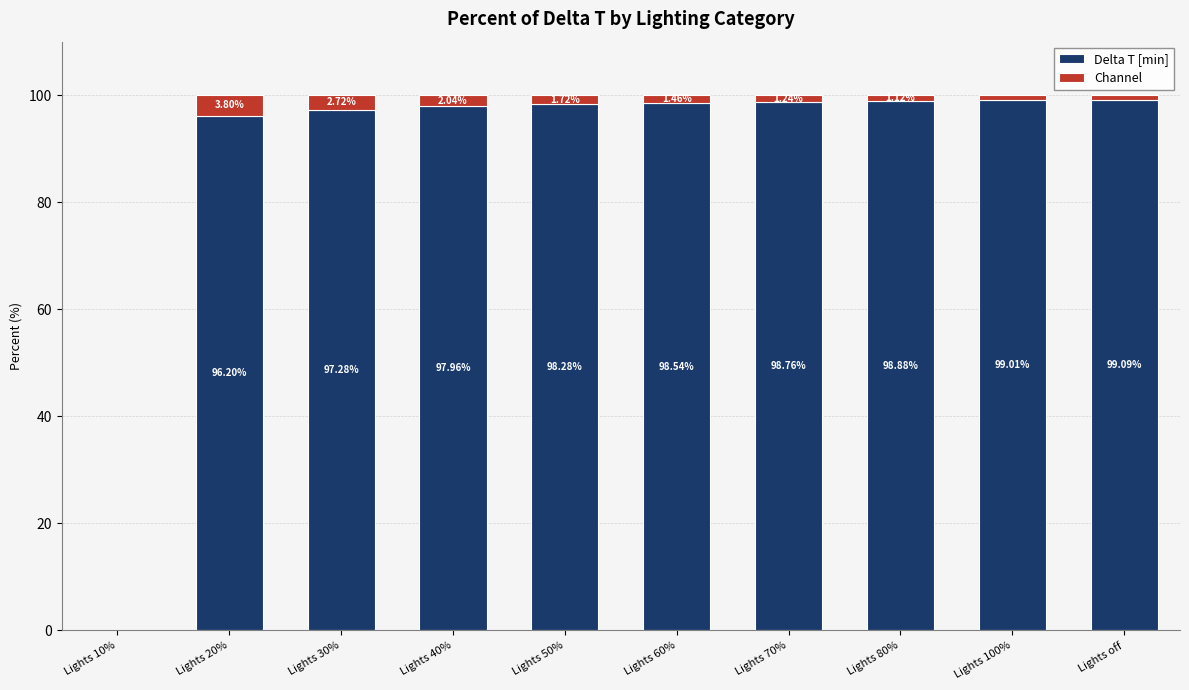

What is the sum of all Delta T [min] values?

884.0